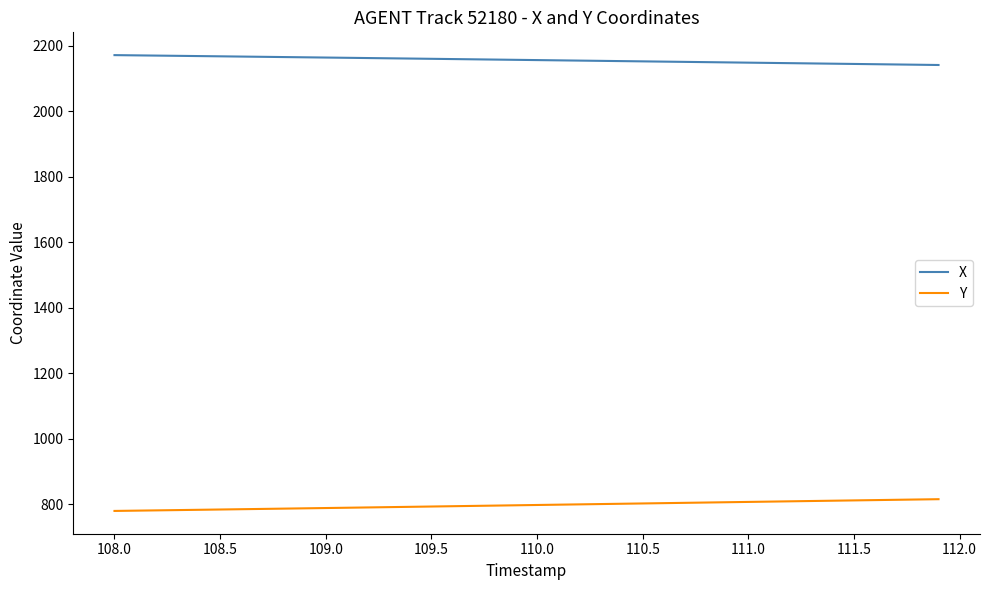

True or false: X and Y cross at least once.

False